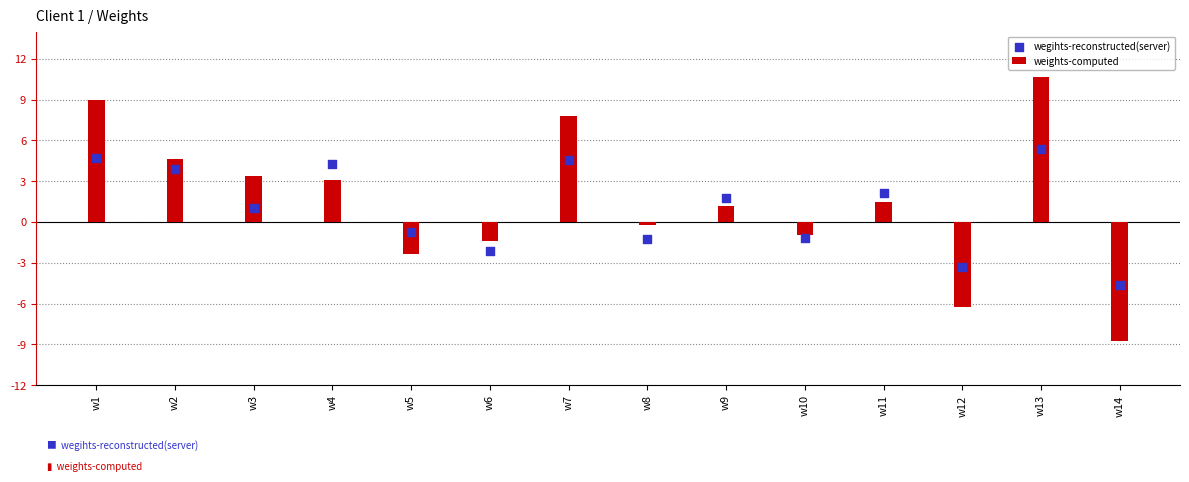

Which series has the largest total across all categories?

weights-computed